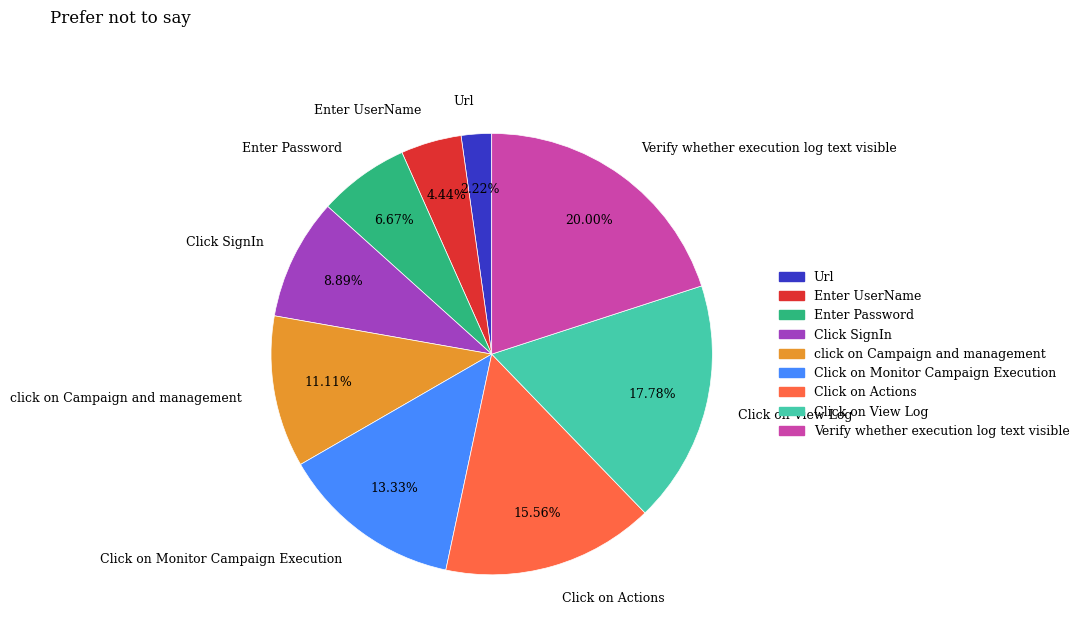

To the nearest percent, what is the difference between the Enter UserName and Url slice percentages?

2%